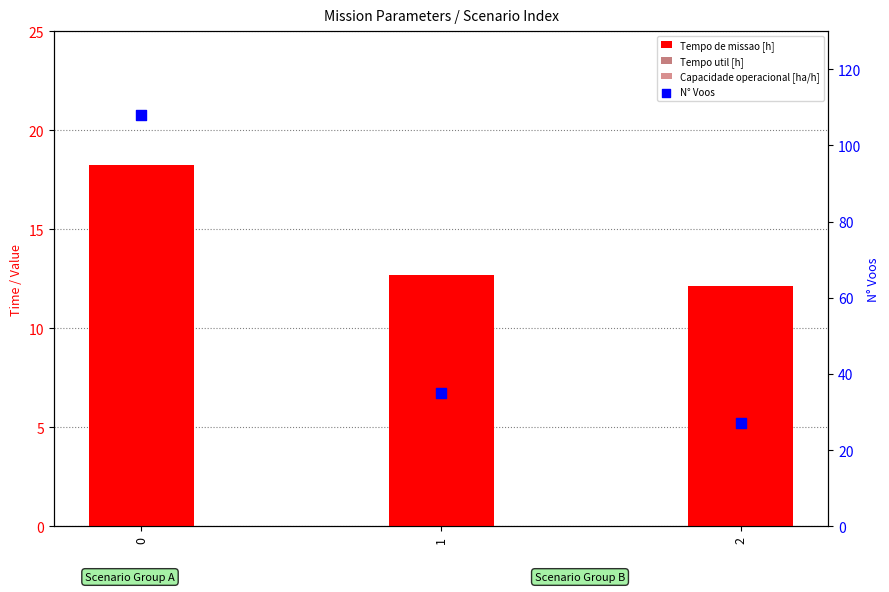

Which series contains the highest Y value?

N° Voos